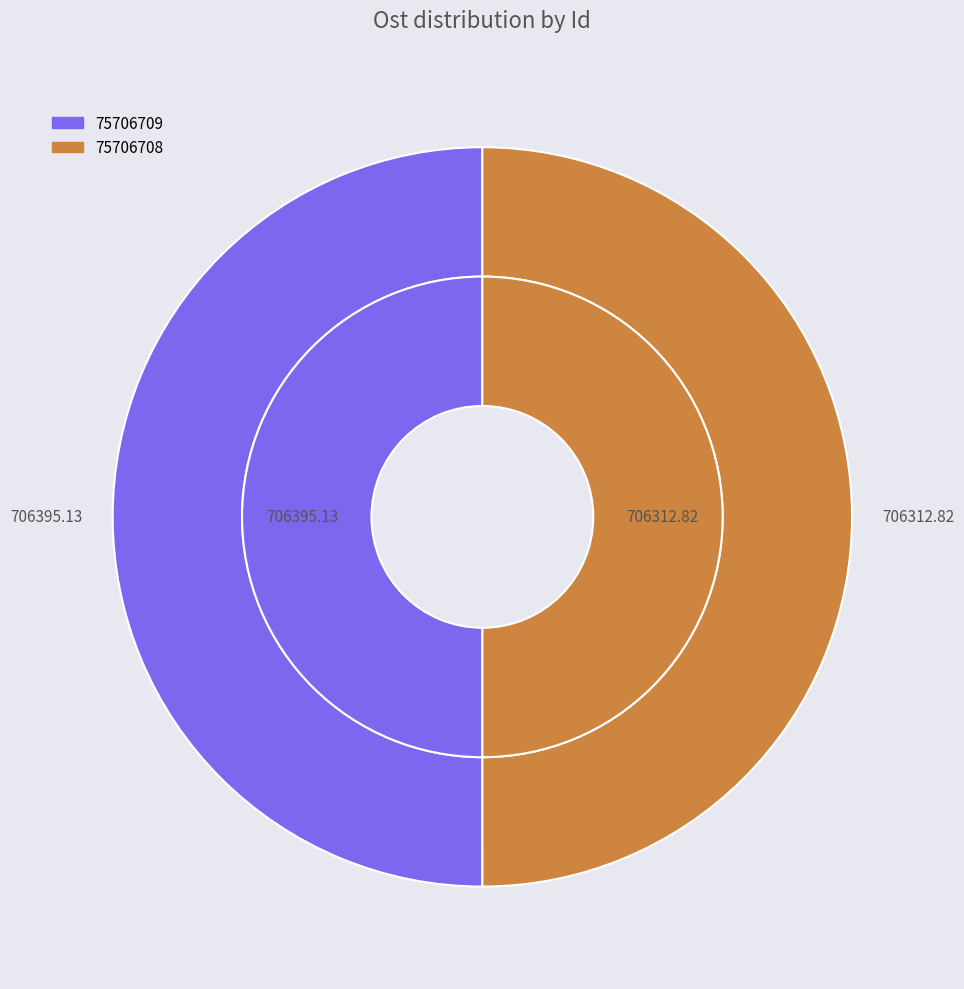

Which slice is the largest?

75706709